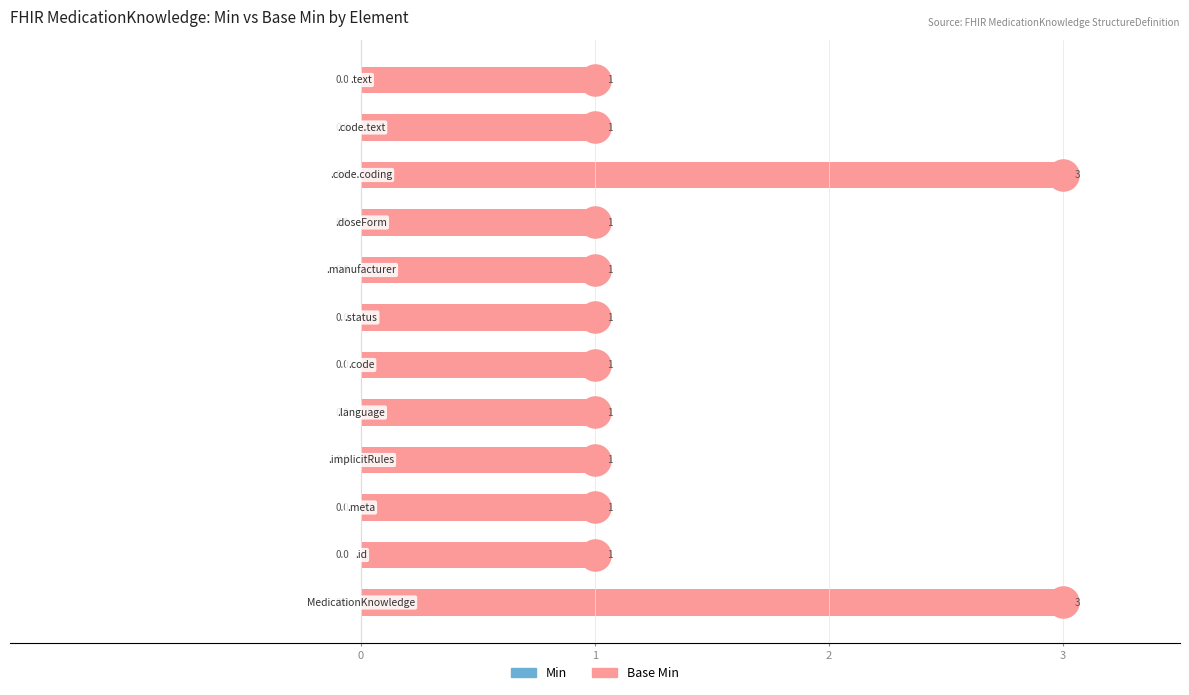

Is the value of Base Min at 6 greater than the value of Min at 6?

Yes